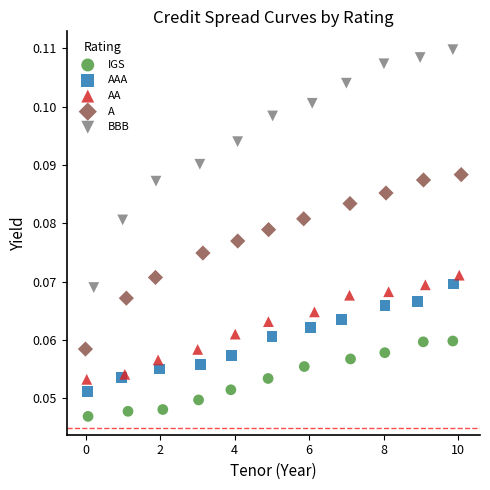

Which series reaches the maximum Y coordinate?

BBB